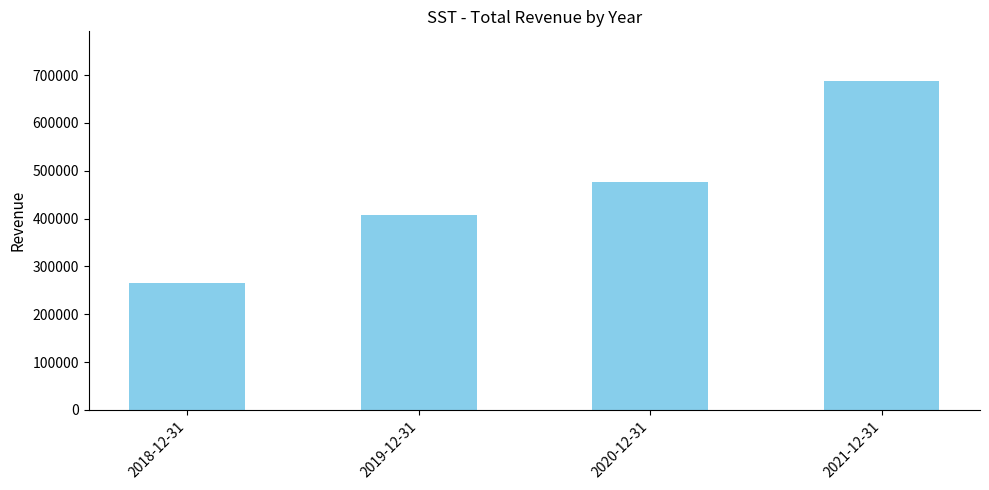

Rank the categories by value from highest to lowest.

2021-12-31, 2020-12-31, 2019-12-31, 2018-12-31